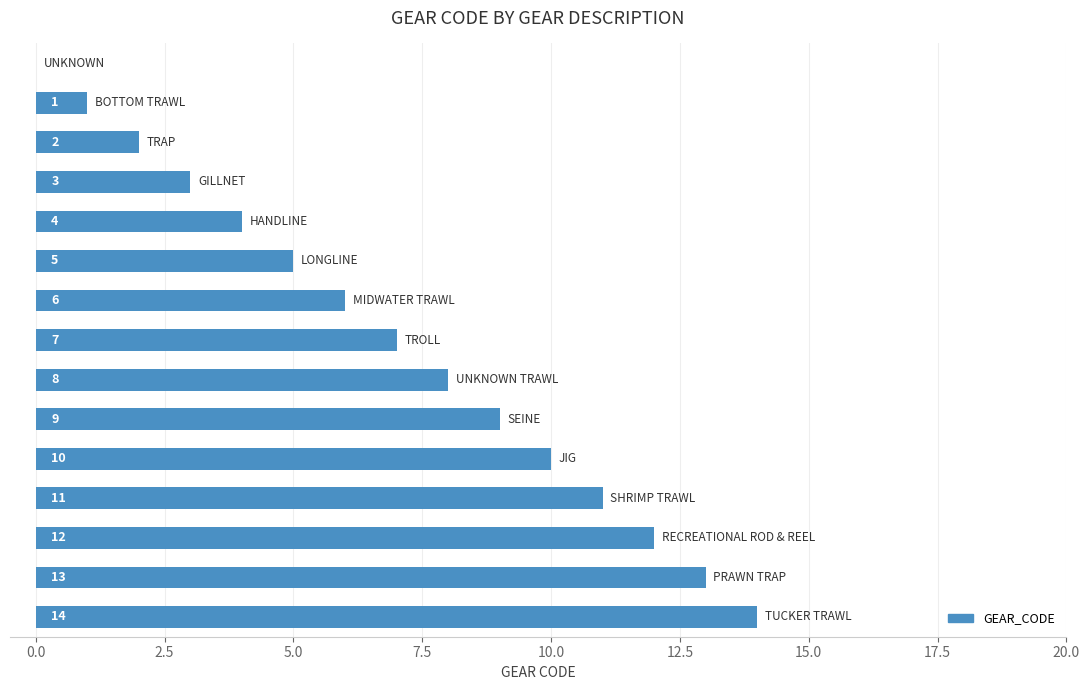

What is the sum of all values?

105